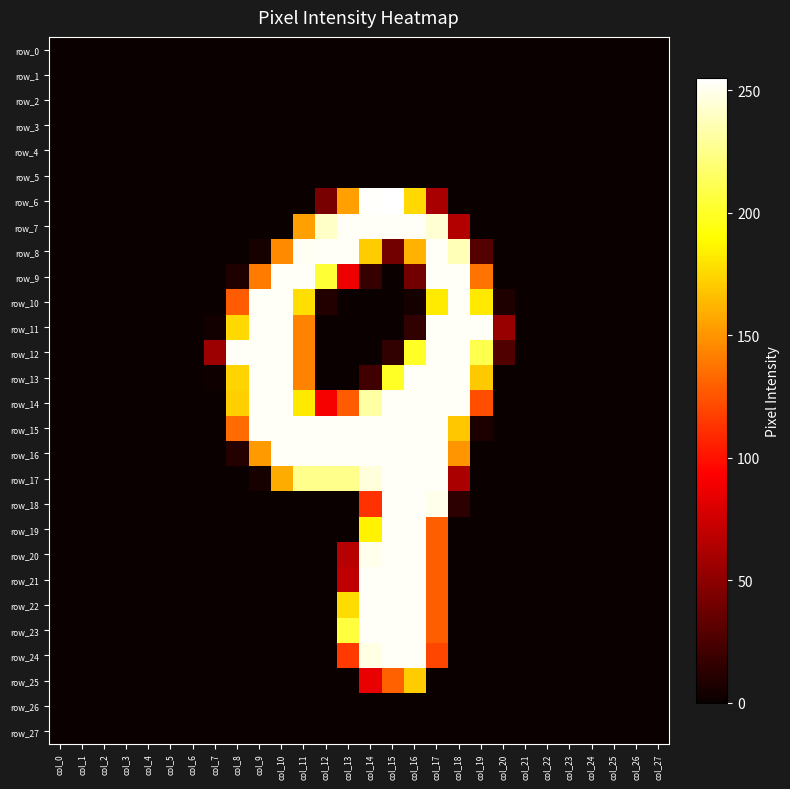

At which label does row_11 reach its peak?

col_9